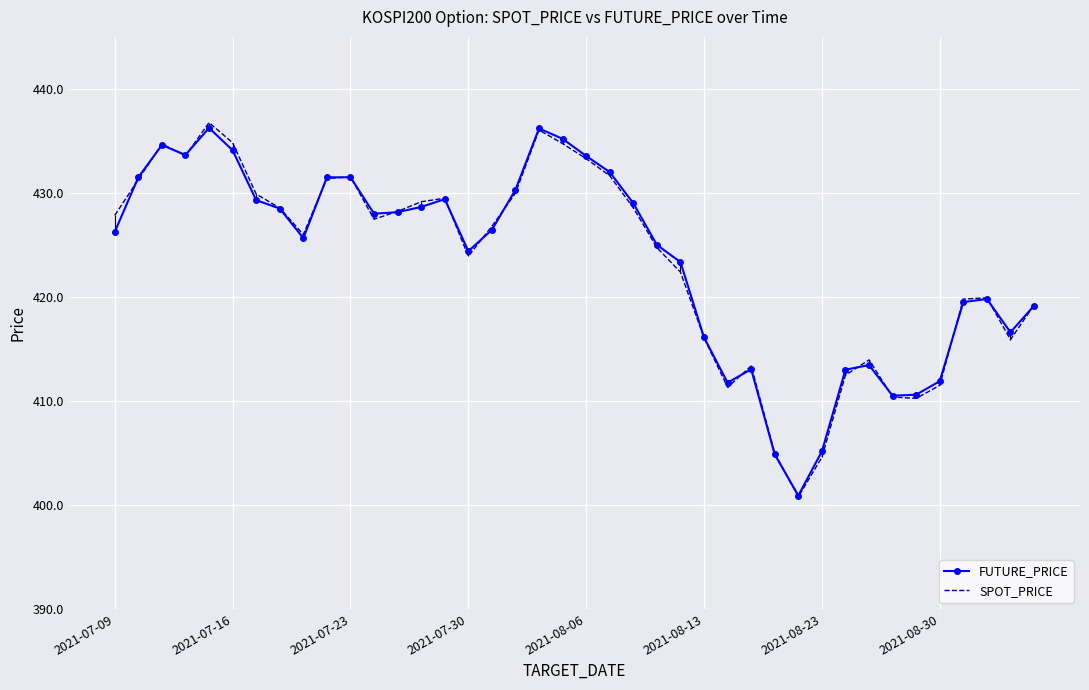

Which series has the largest range (max minus min)?

SPOT_PRICE